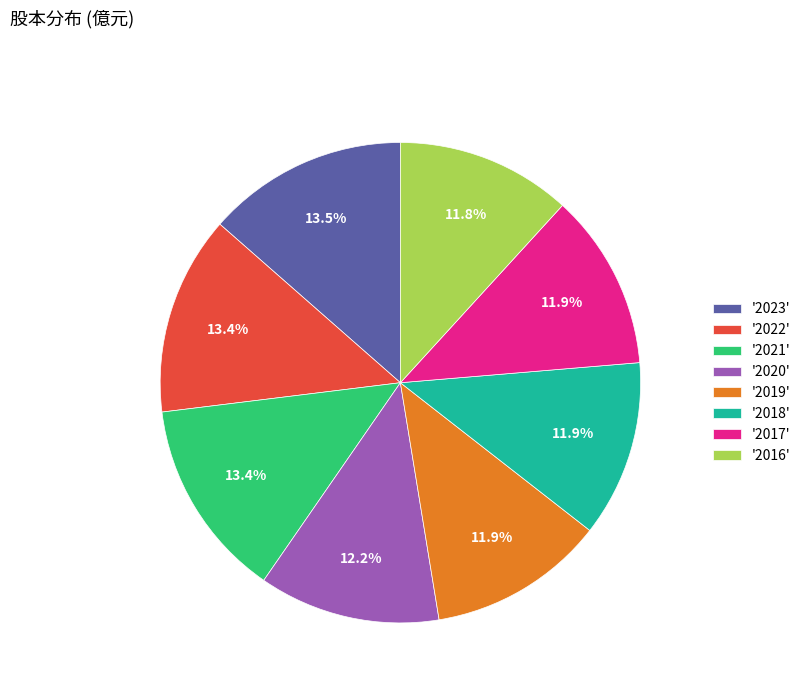

Between '2016' and '2021', which is larger?

'2021'